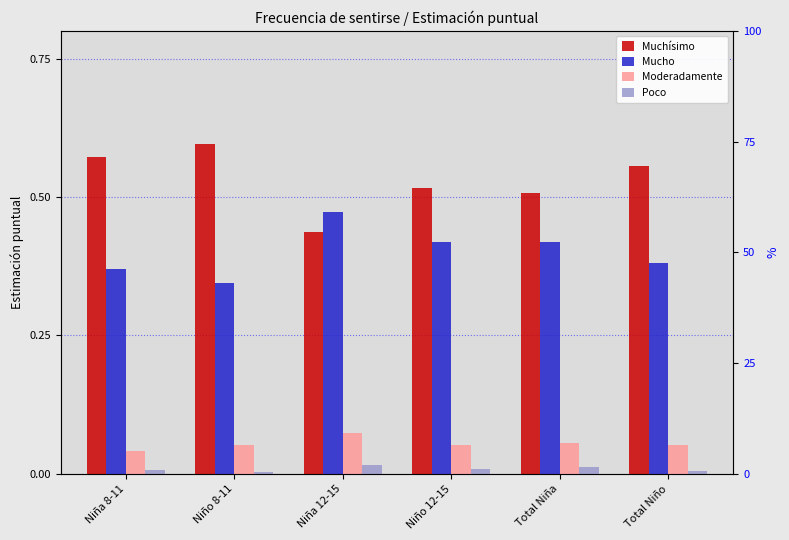

What is the label of the 1st bar from the left?

Niña 8-11